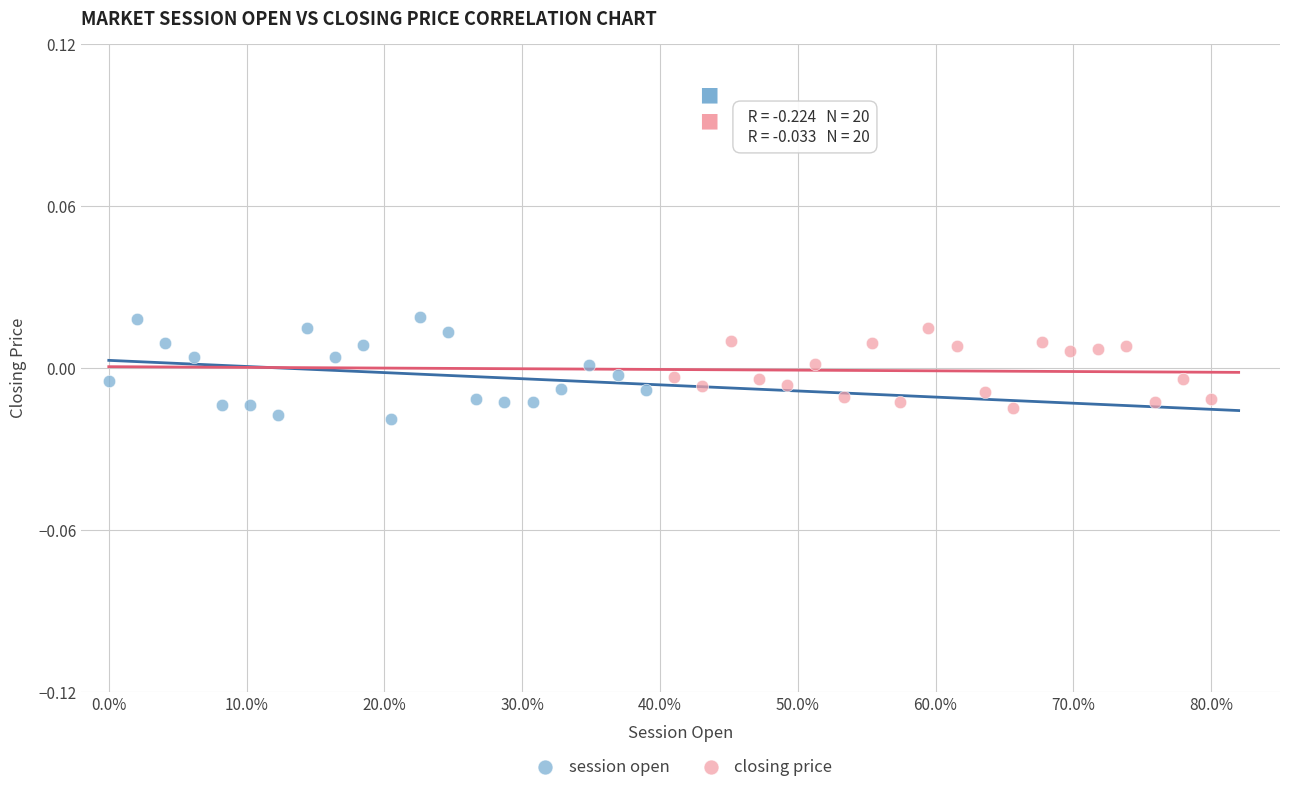

Which series has the widest spread of Y values?

session open